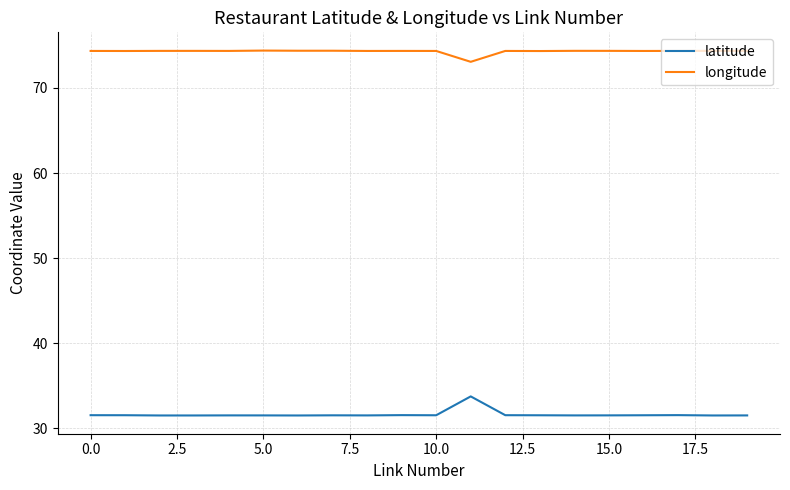

Which series has the largest total across all categories?

longitude